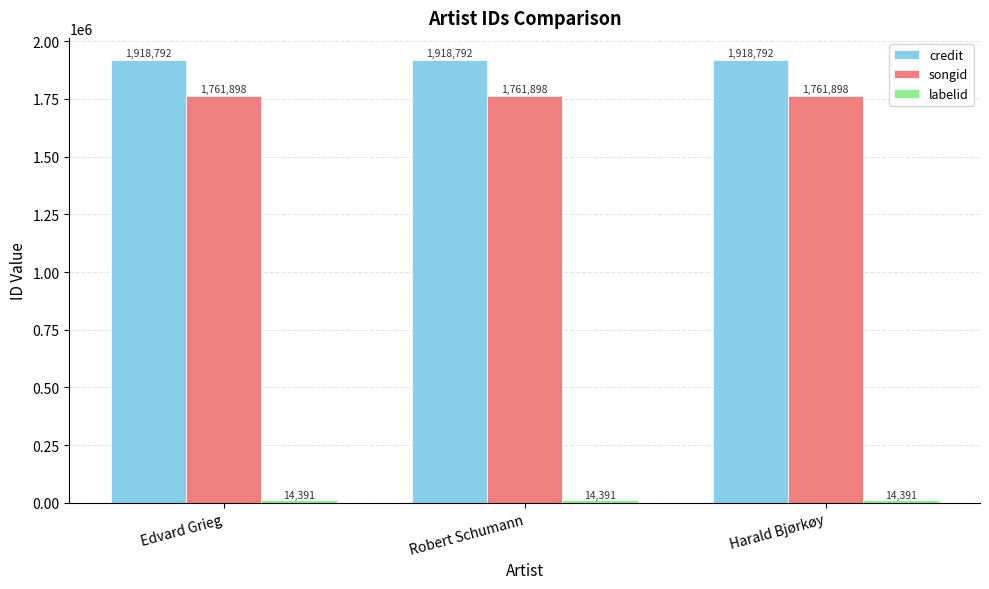

What is the maximum value for credit?

1918792